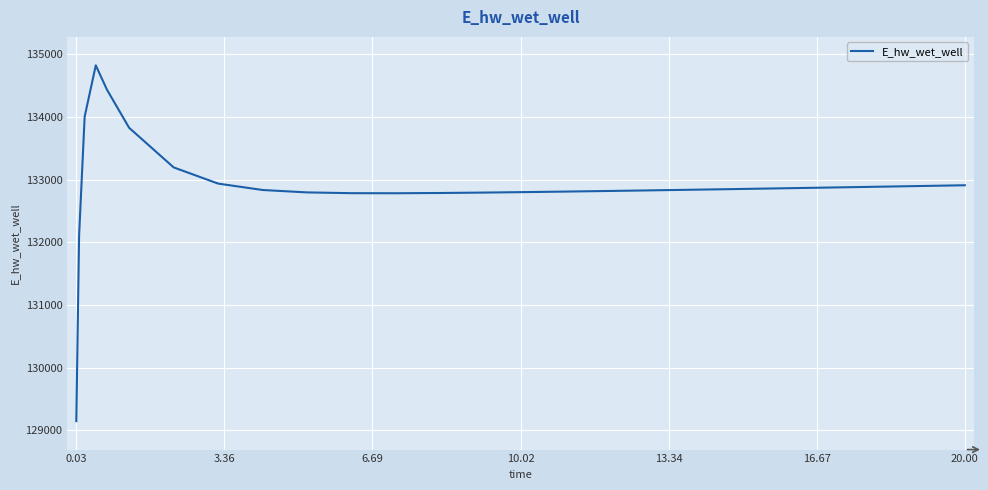

Does the chart have visible grid lines?

Yes